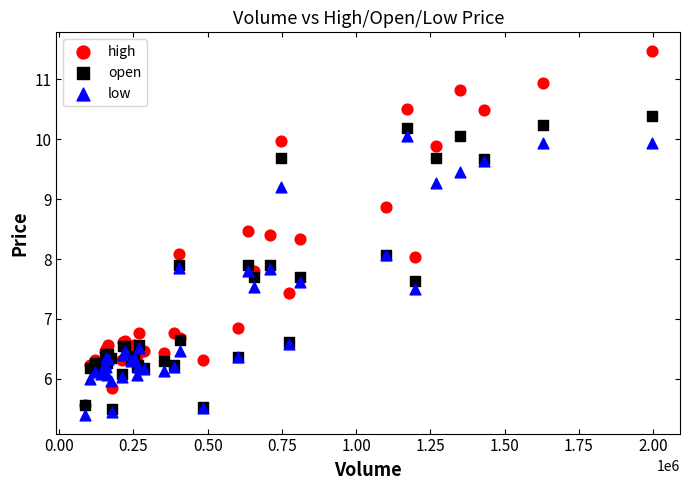

In the open series, what Y value is closest to 7?

6.7